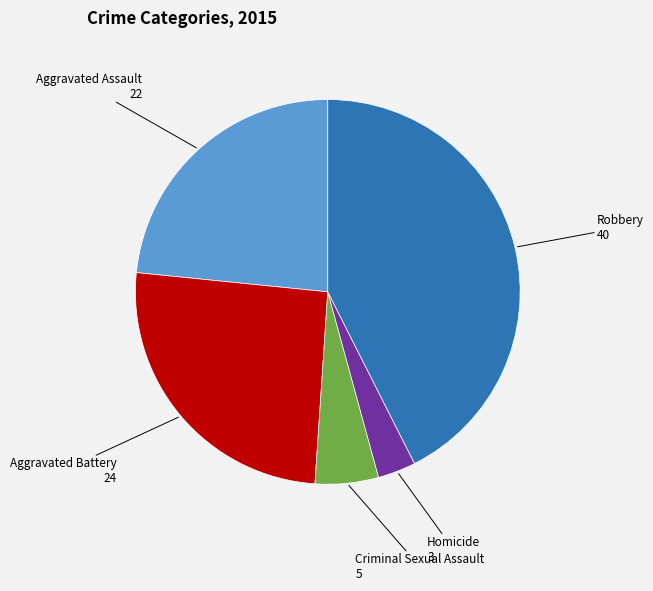

How many slices are in this pie chart?

5